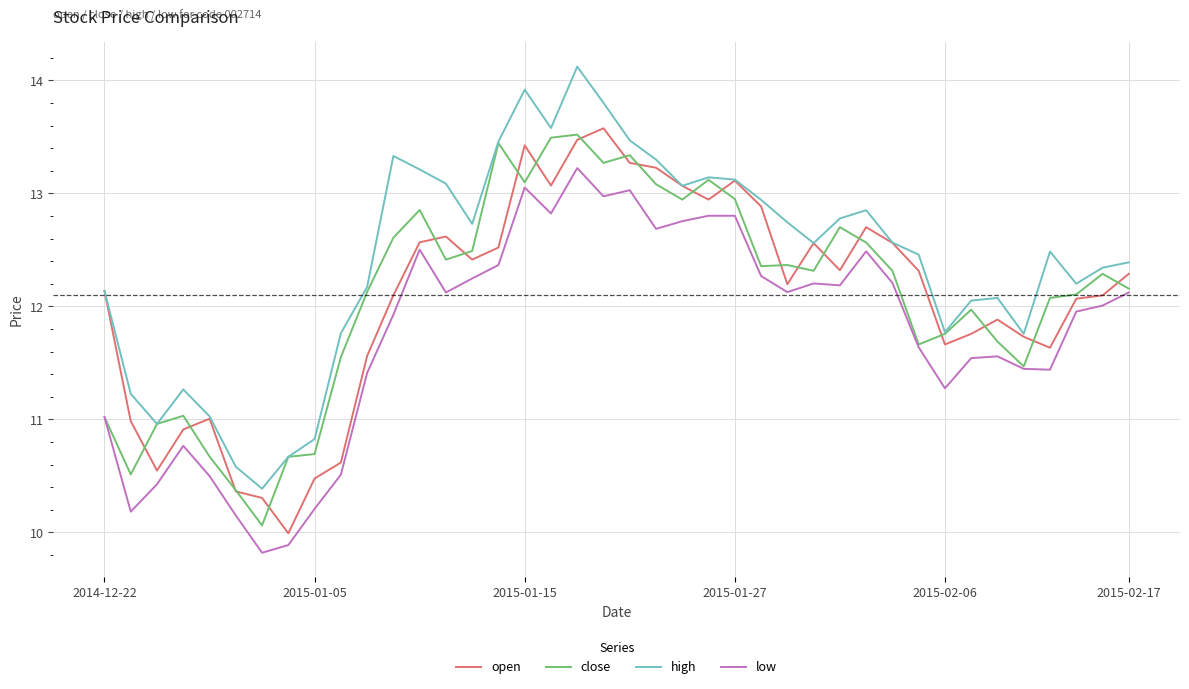

True or false: high and low intersect in this chart.

False